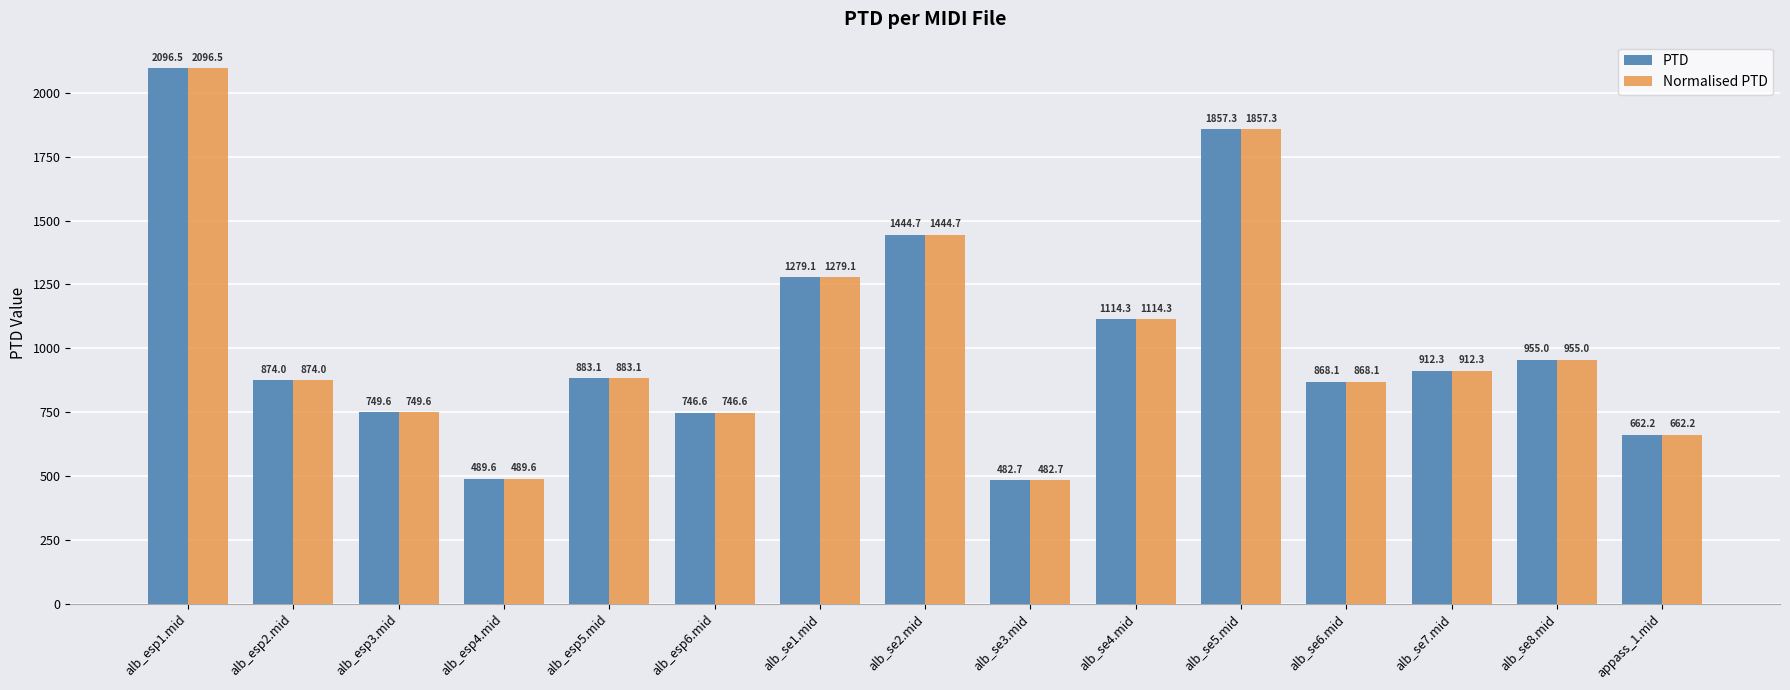

Reading left to right, list all the values displayed in this chart.

PTD: 2096.5	874.0	749.6	489.6	883.1	746.6	1279.1	1444.7	482.7	1114.3	1857.3	868.1	912.3	955.0	662.2
Normalised PTD: 2096.5	874.0	749.6	489.6	883.1	746.6	1279.1	1444.7	482.7	1114.3	1857.3	868.1	912.3	955.0	662.2